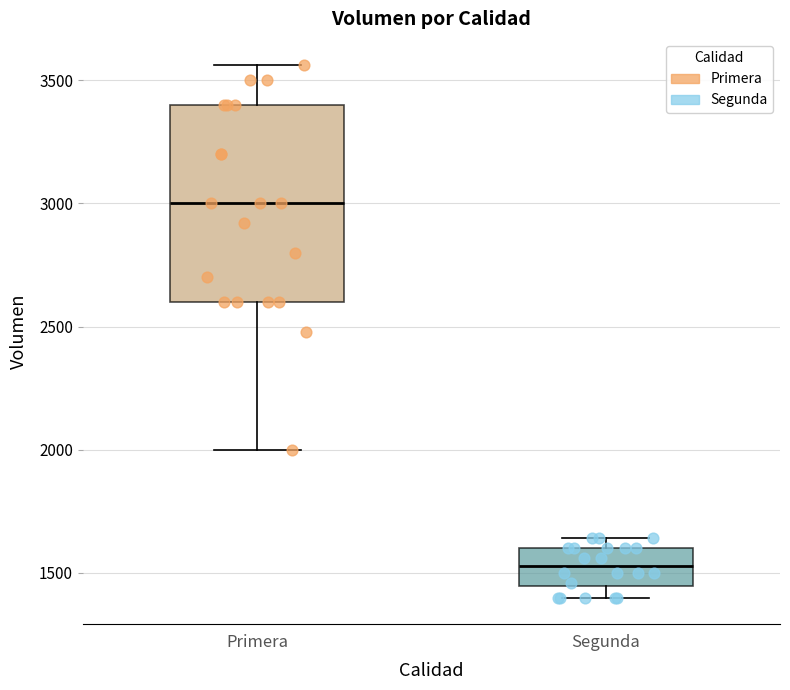

Where does the median line of the box for Primera sit on the y-axis? The values are not printed on the chart, so give them approximately, as read against the axis.

3000